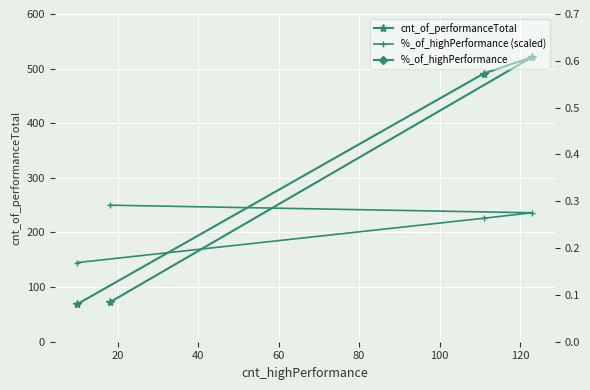

True or false: %_of_highPerformance and %_of_highPerformance (scaled) intersect in this chart.

False